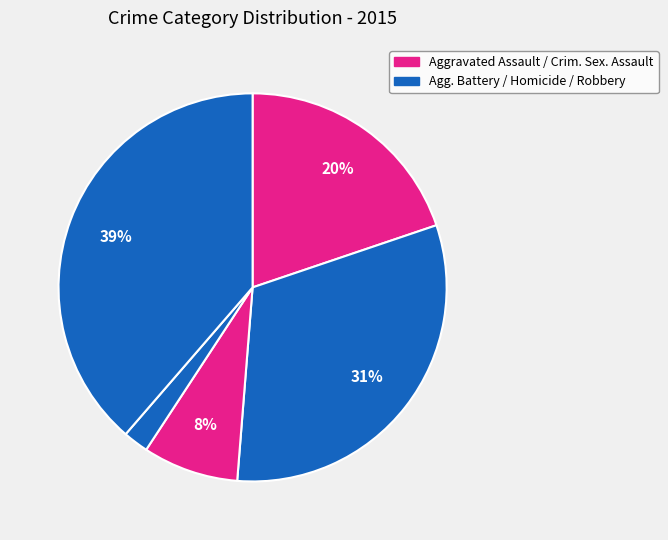

Count the number of slices in the pie.

5